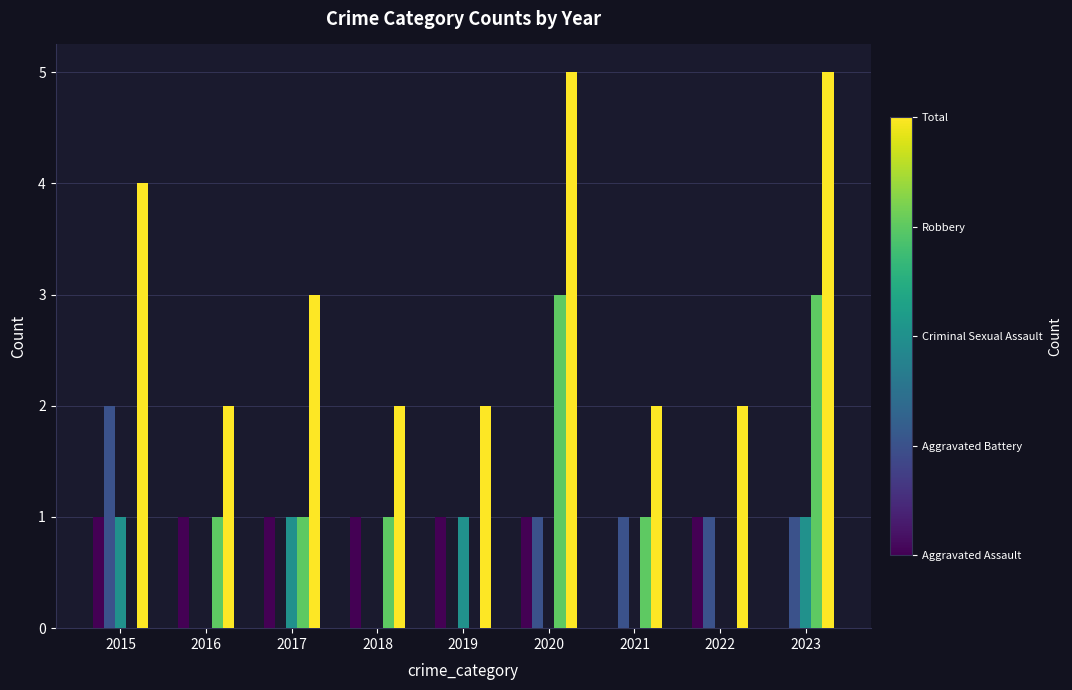

Are the bars grouped side by side (vs. stacked)?

Yes